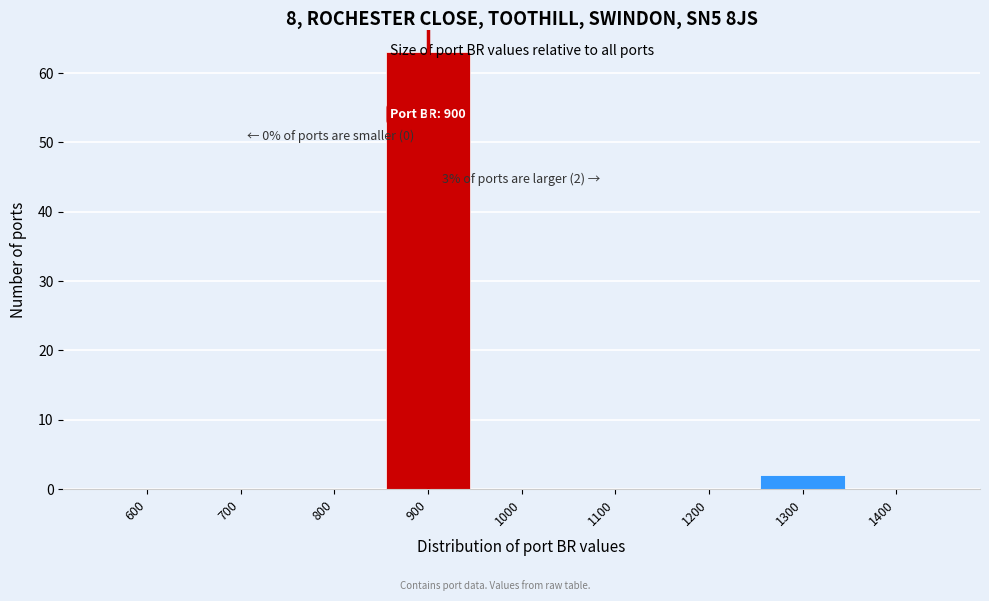

What is the sum of all values?

65